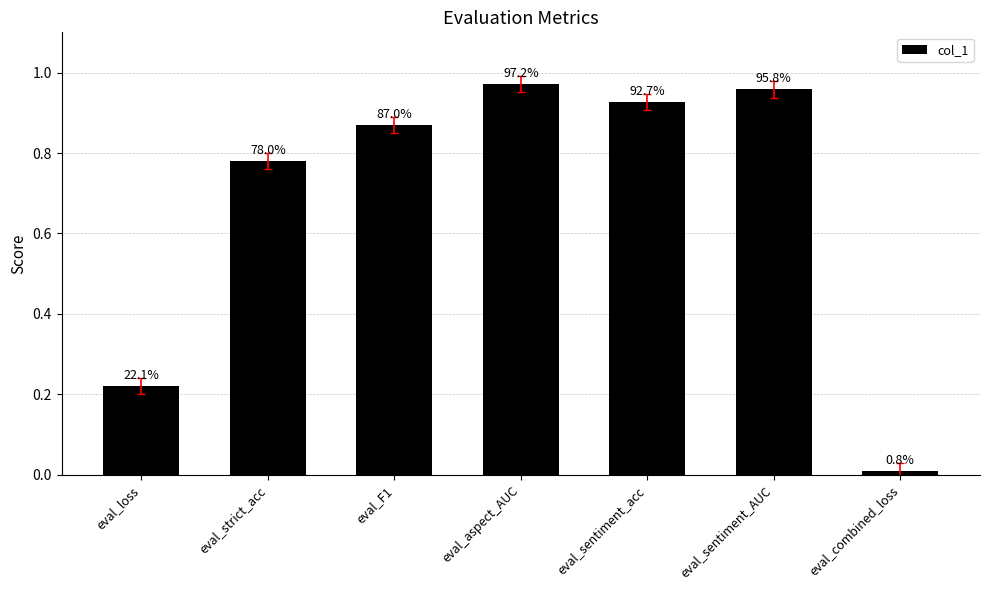

How many bars are there in total?

7